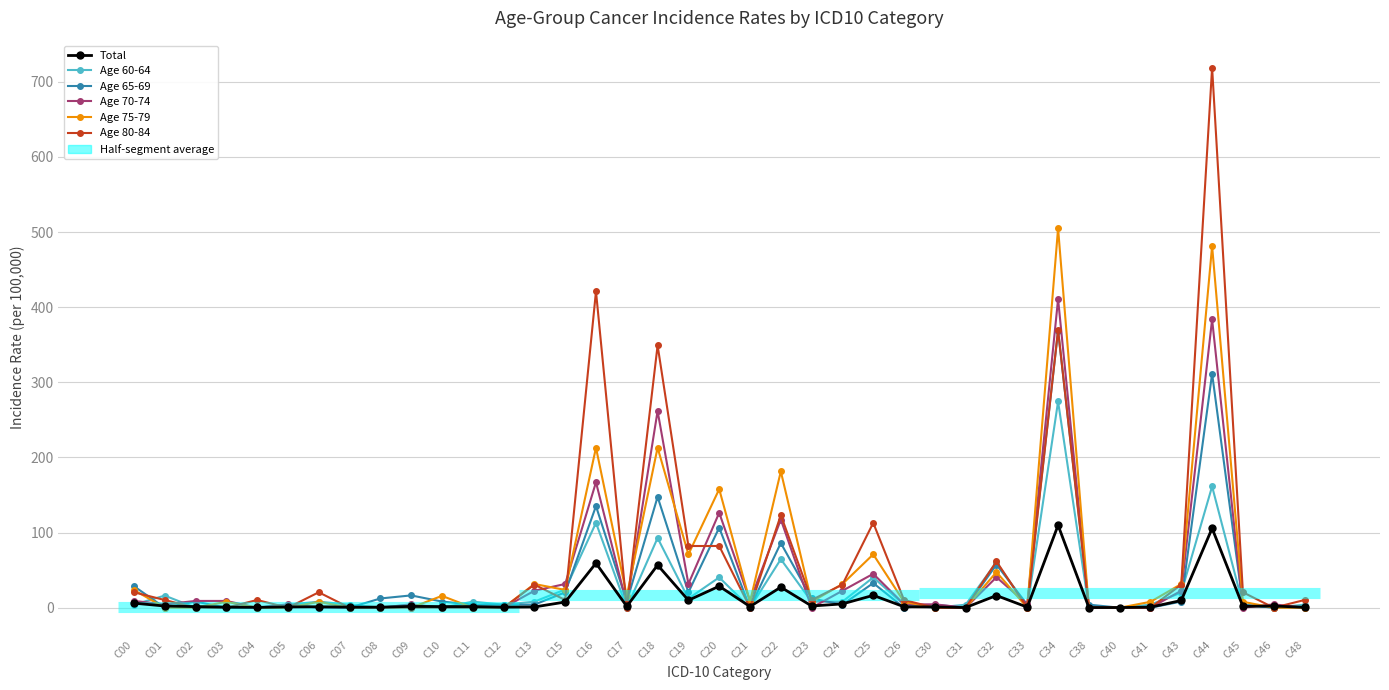

What is the maximum value for Age 70-74?

410.8